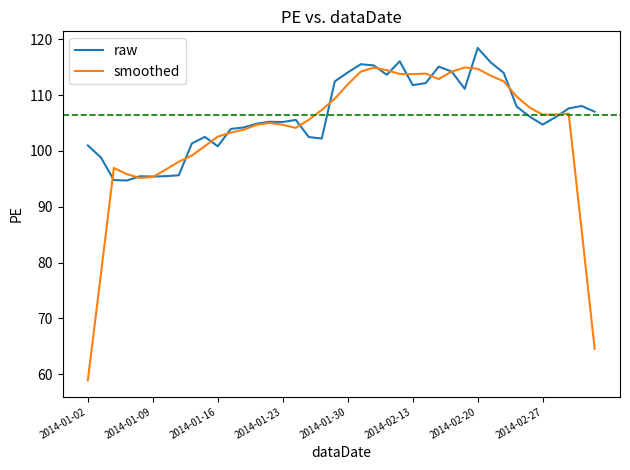

Which series ends up on top after the final intersection of smoothed and raw?

raw